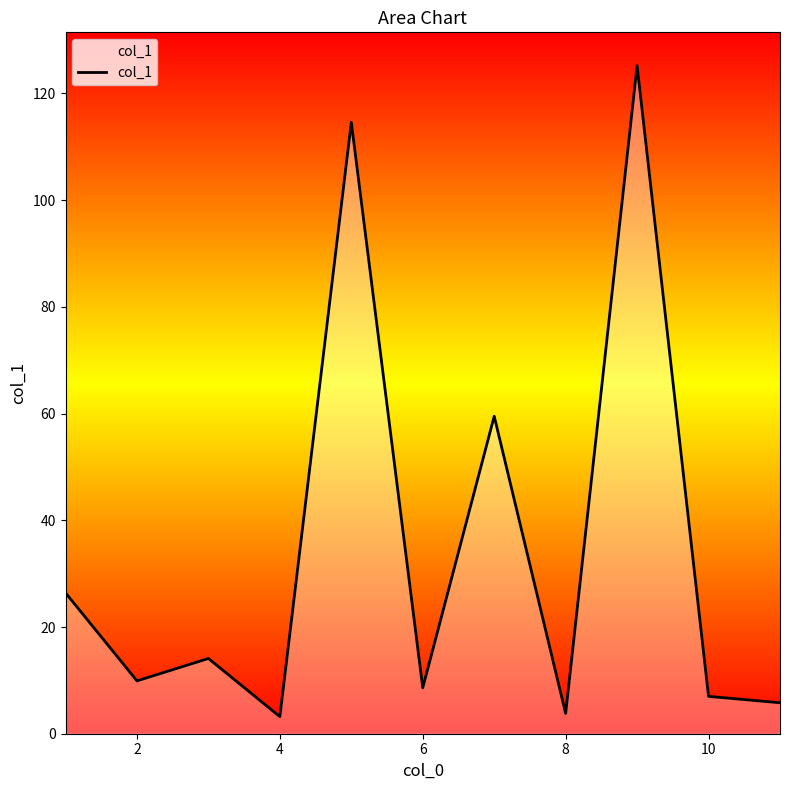

What is the smallest value displayed?

3.2